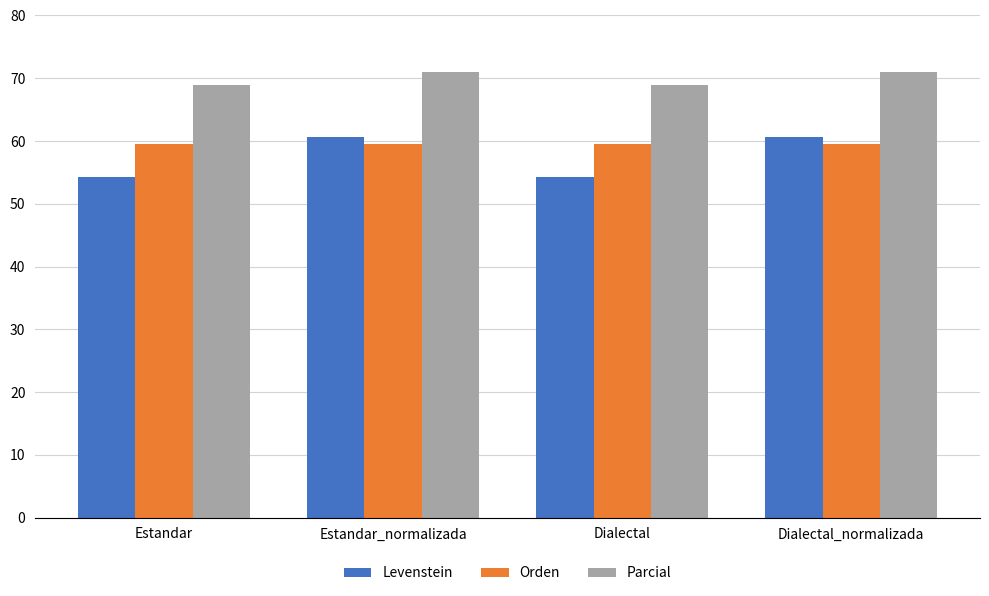

Is it true that Parcial equals 24.8 at Dialectal?

False